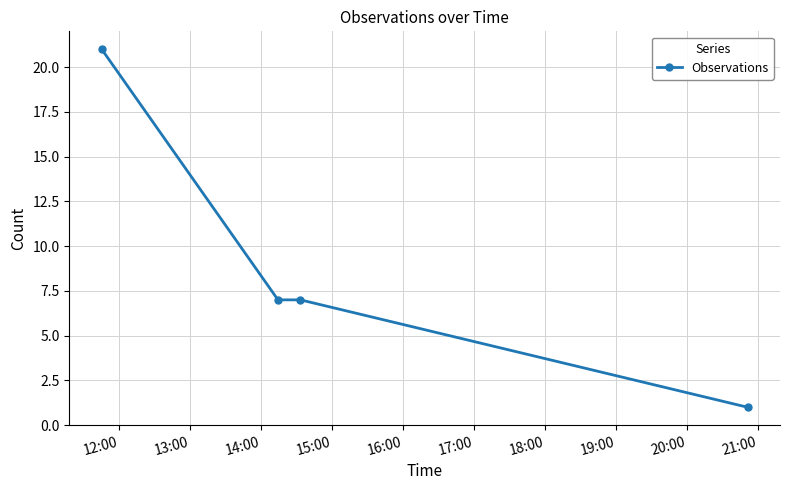

Reading right to left, extract all data points from this chart.

1	7	7	21